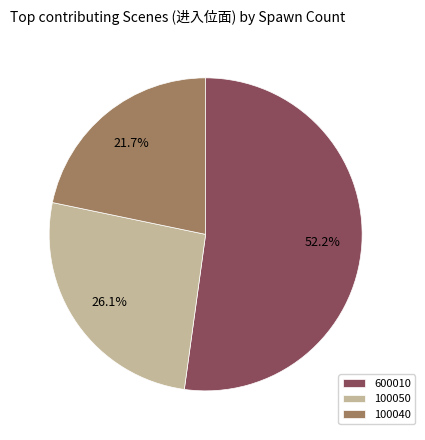

Is 100040 the majority of the pie?

No